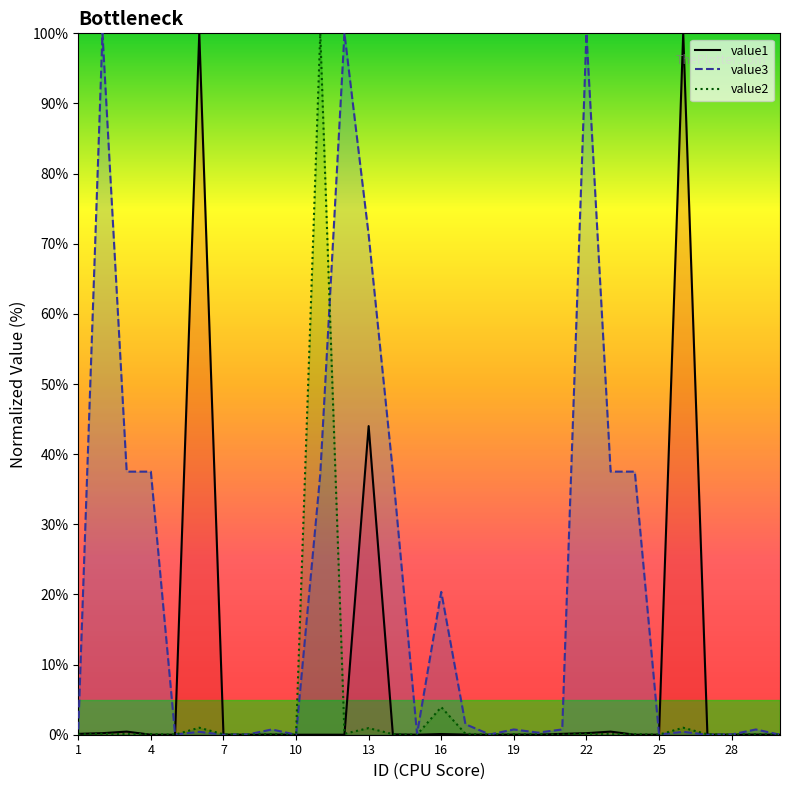

Reading left to right, list all the values displayed in this chart.

value1: 0.1	0.2	0.4	0.0	0.0	100.0	0.0	0.0	0.0	0.0	0.0	0.0	44.0	0.1	0.0	0.1	0.0	0.0	0.0	0.0	0.1	0.2	0.4	0.0	0.0	100.0	0.0	0.0	0.0	0.0
value3: 0.8	100.0	37.5	37.5	0.0	0.4	0.0	0.0	0.8	0.0	37.1	100.0	71.3	37.5	0.1	20.4	1.5	0.0	0.8	0.3	0.8	100.0	37.5	37.5	0.0	0.4	0.0	0.0	0.8	0.0
value2: 0.0	0.1	0.1	0.1	0.0	1.0	0.1	0.0	0.1	0.0	100.0	0.1	0.9	0.1	0.0	3.9	0.1	0.0	0.1	0.0	0.0	0.1	0.1	0.1	0.0	1.0	0.1	0.0	0.1	0.0